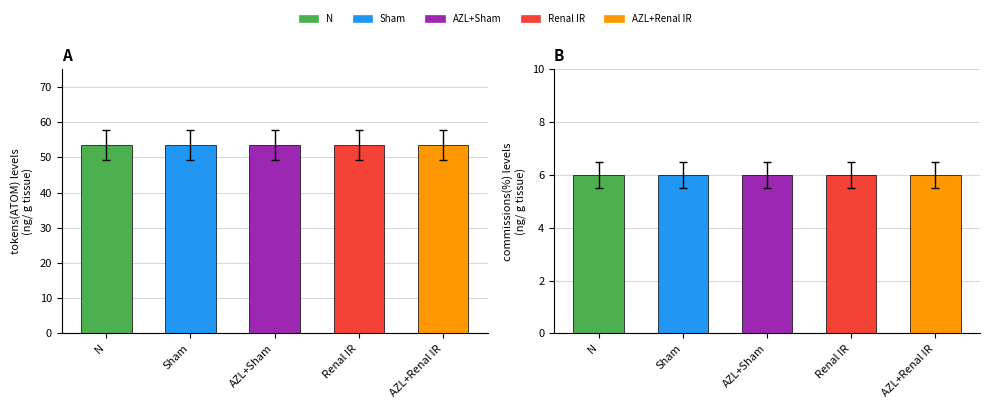

Which series has the largest range (max minus min)?

tokens(ATOM)